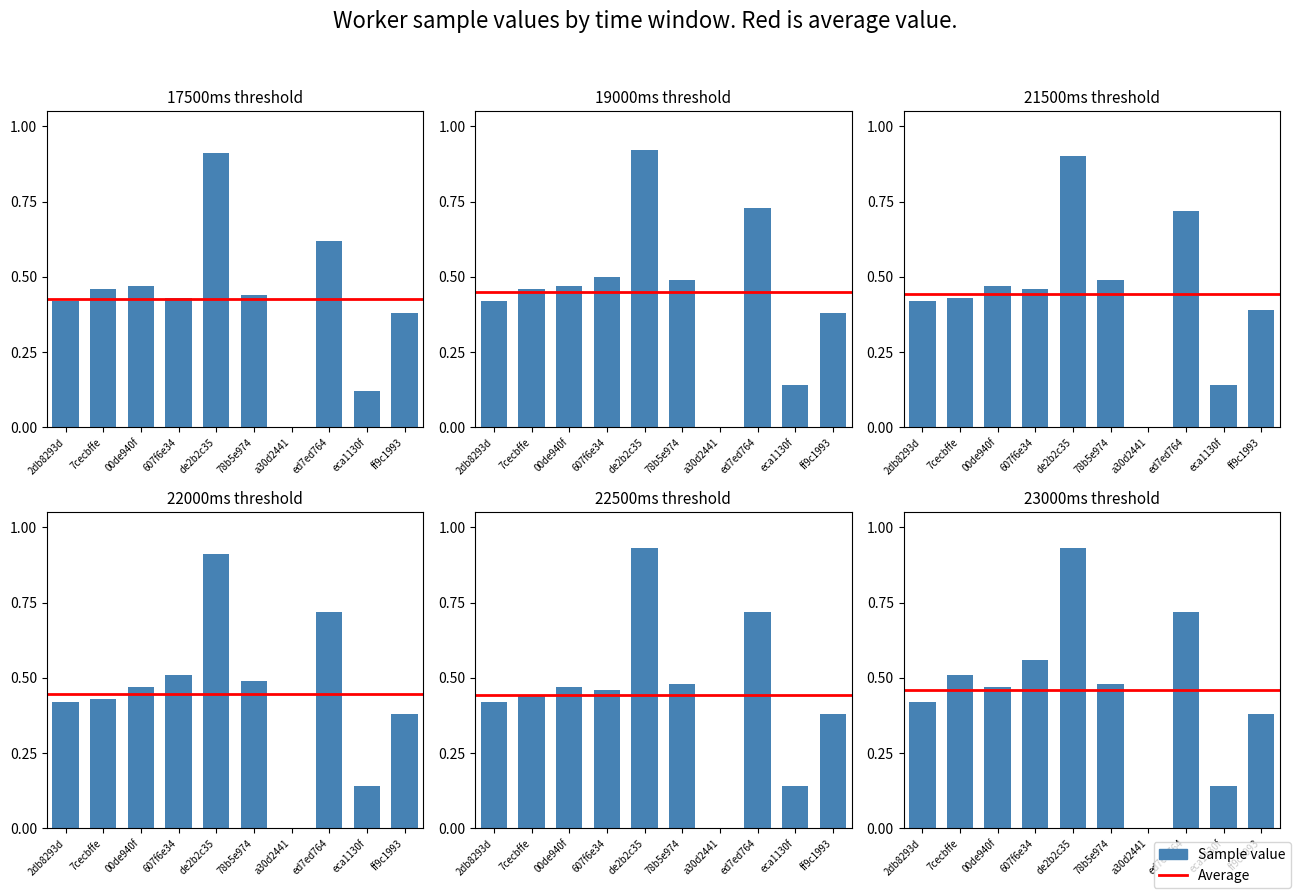

Is it true that sample_23000ms equals 0.4 at 2db8293d?

True